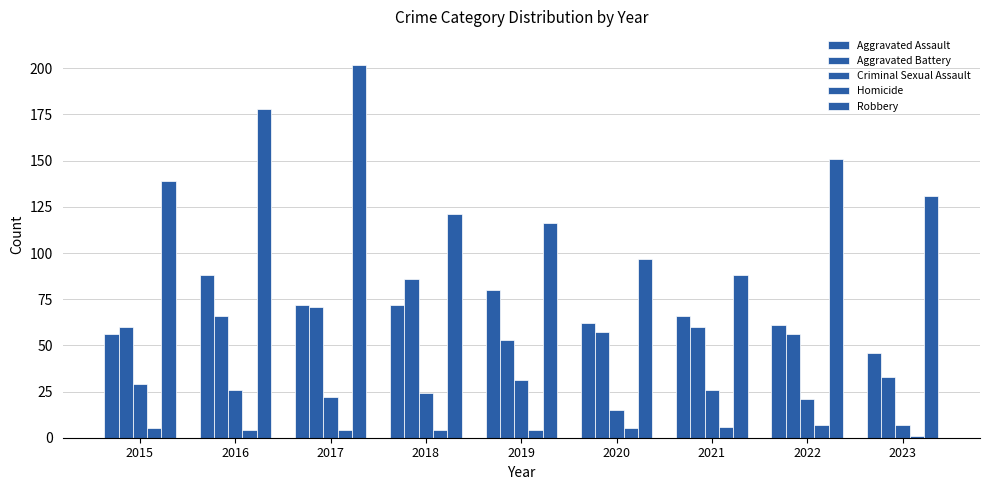

How many values in the Aggravated Assault series are below 66?

4